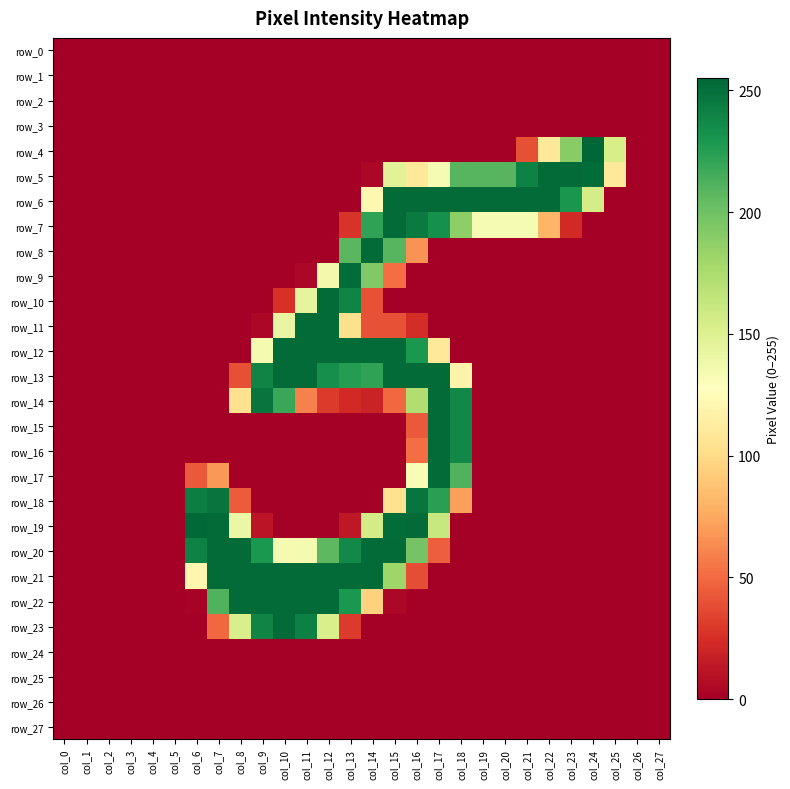

Is the value of row_27 at col_18 greater than the value of row_21 at col_6?

No